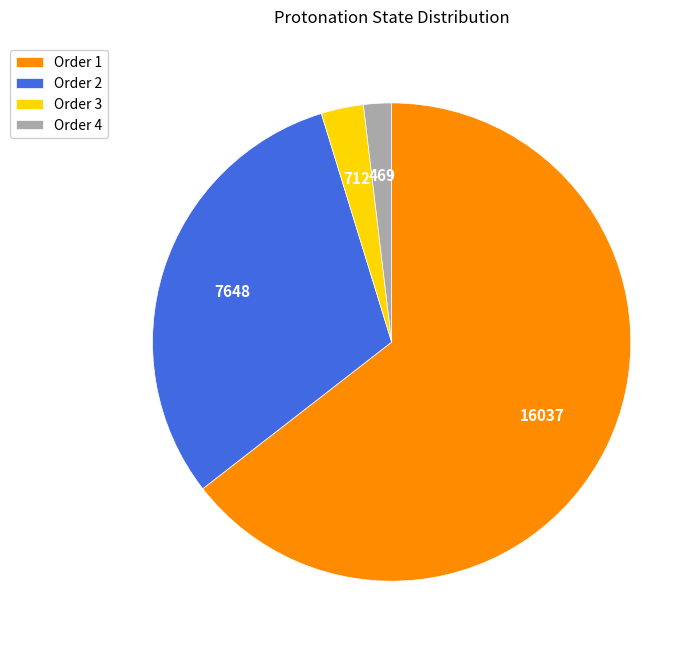

Which slice represents more than half of the pie?

Order 1